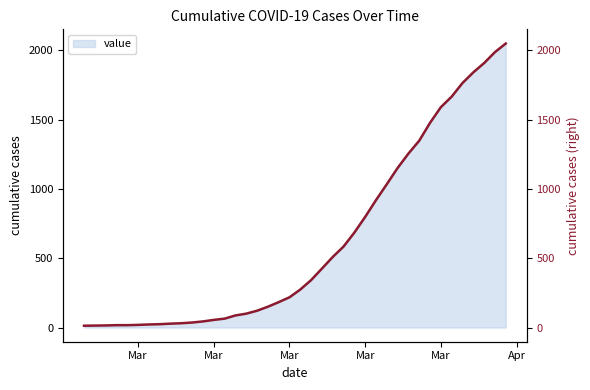

What is the smallest value displayed?

13